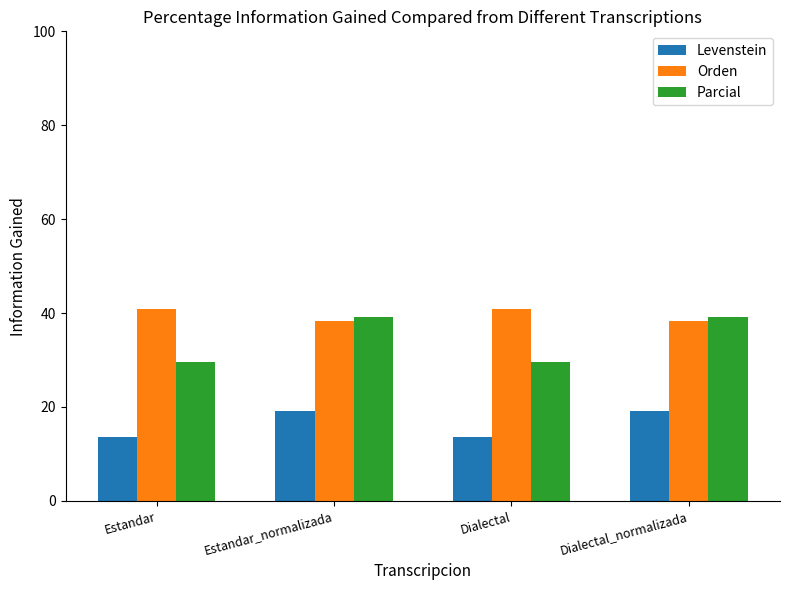

What is the maximum value for Parcial?

39.2